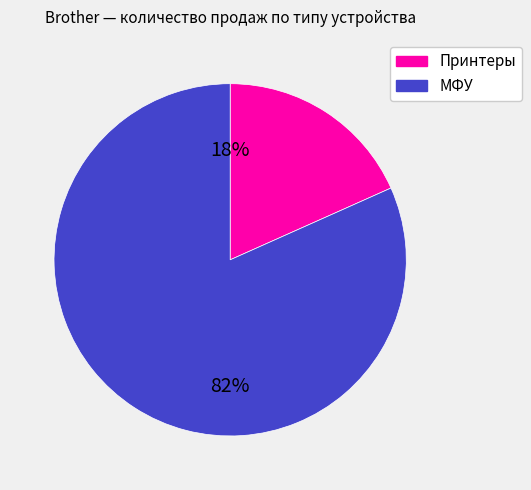

To the nearest percent, what is the average slice percentage?

50%